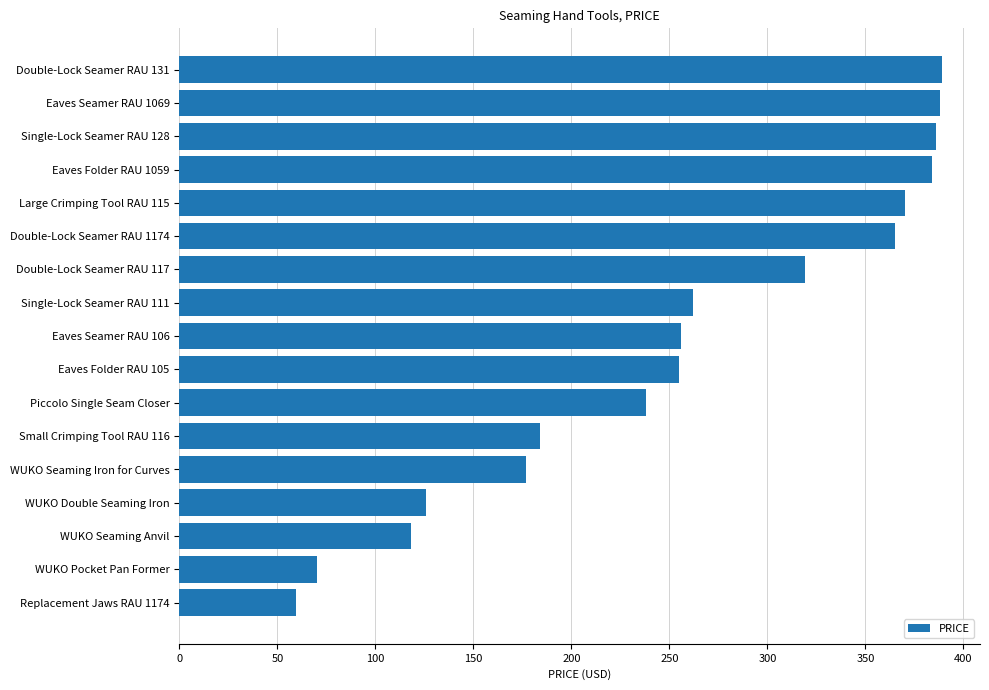

At which label is the value closest to 224?

Piccolo Single Seam Closer